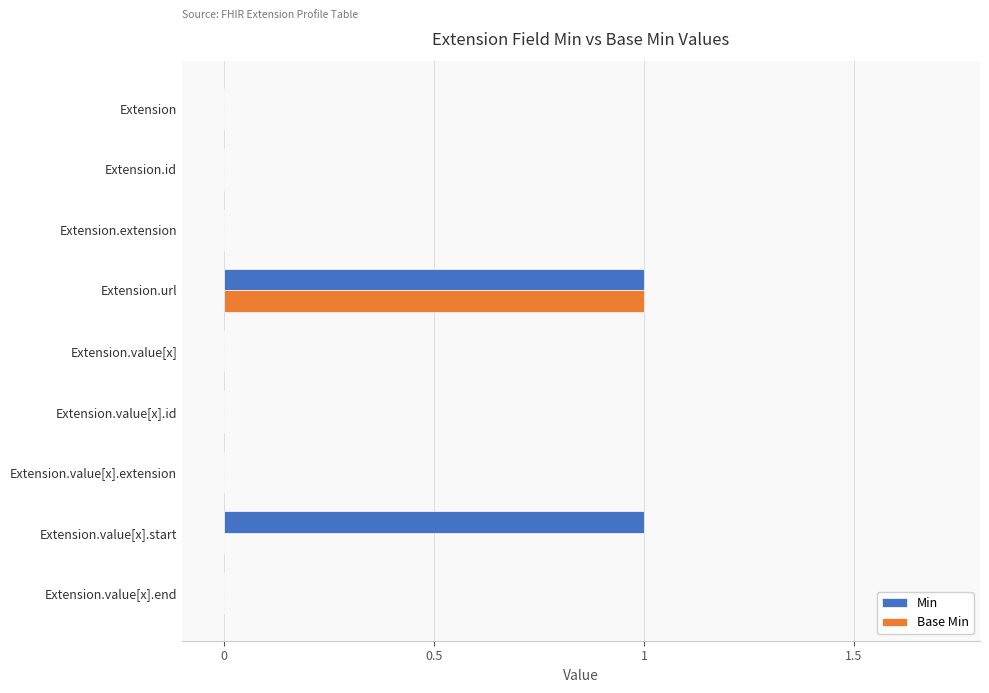

True or false: Min has a value of 0 at Extension.value[x].id.

True